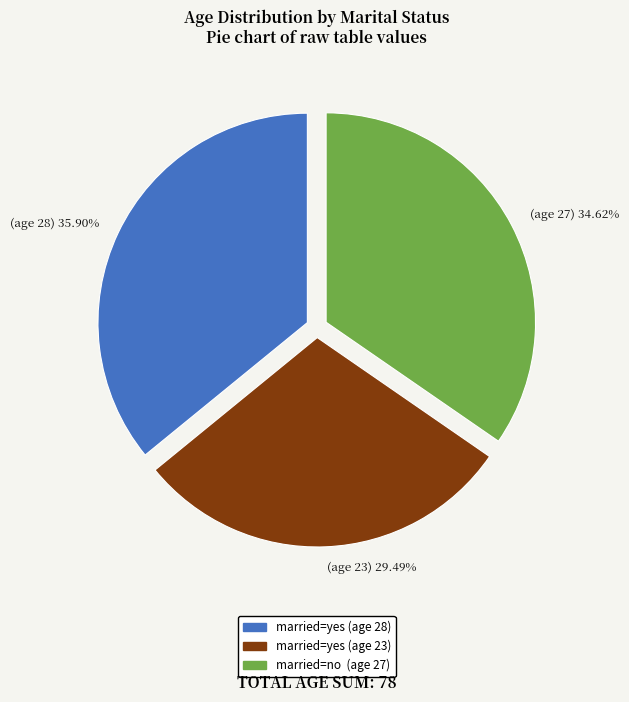

What is the smallest slice in the pie chart?

(age 23) 29.49%